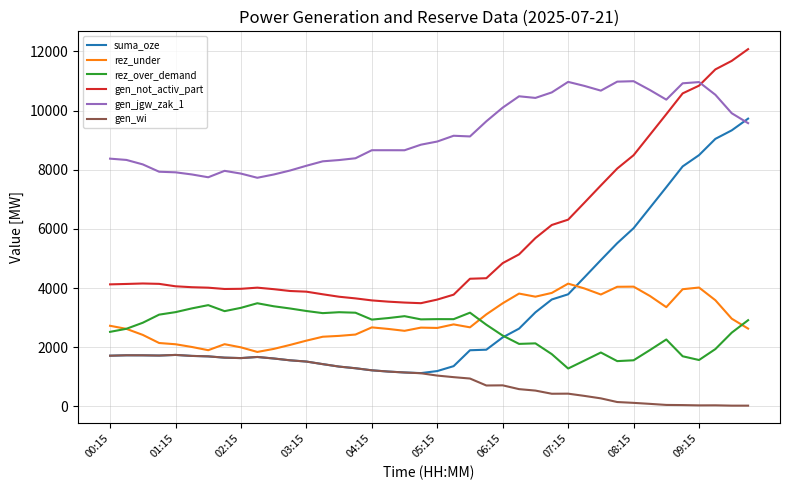

What is the minimum value for rez_under?

1842